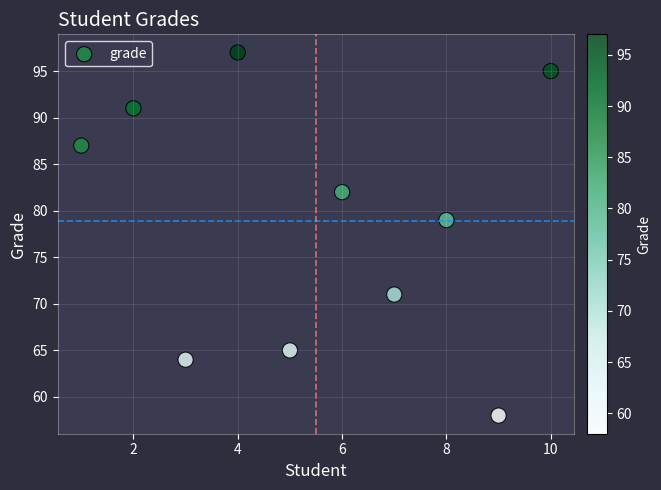

What is the range of X values (max minus min)?

9